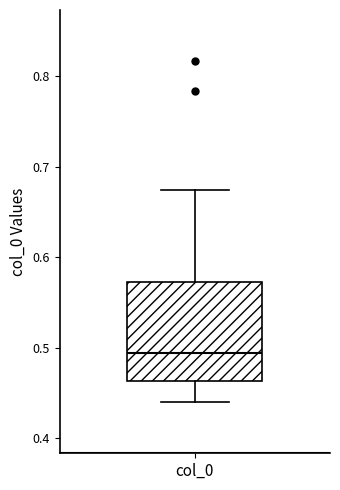

Transcribe this box plot: give where the median line is, the range the box spans, and where the two whiskers end, as read against the y-axis. The values are not printed on the chart, so give them approximately, as read against the axis.

median 0.49, box 0.46 to 0.57, whiskers 0.44 to 0.67